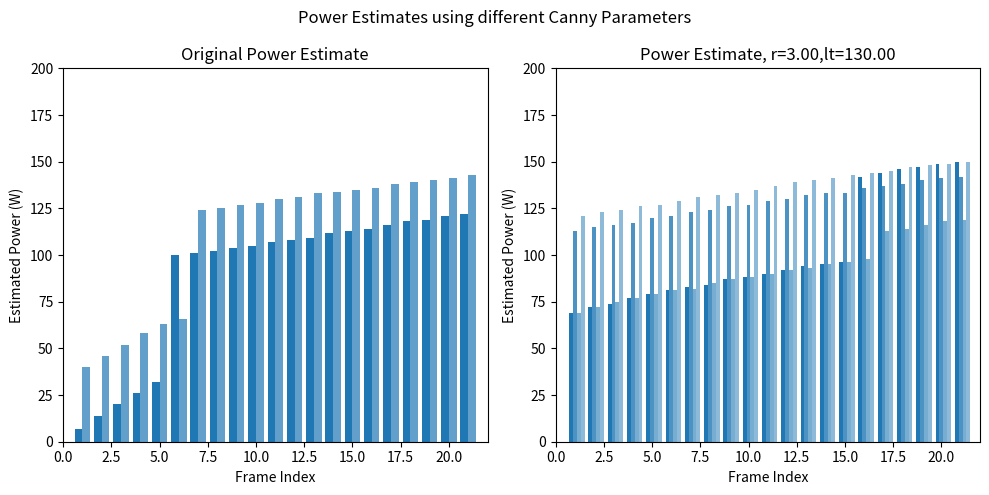

The value of Below Thread2 Time2 at 10 is 161. True or false?

False